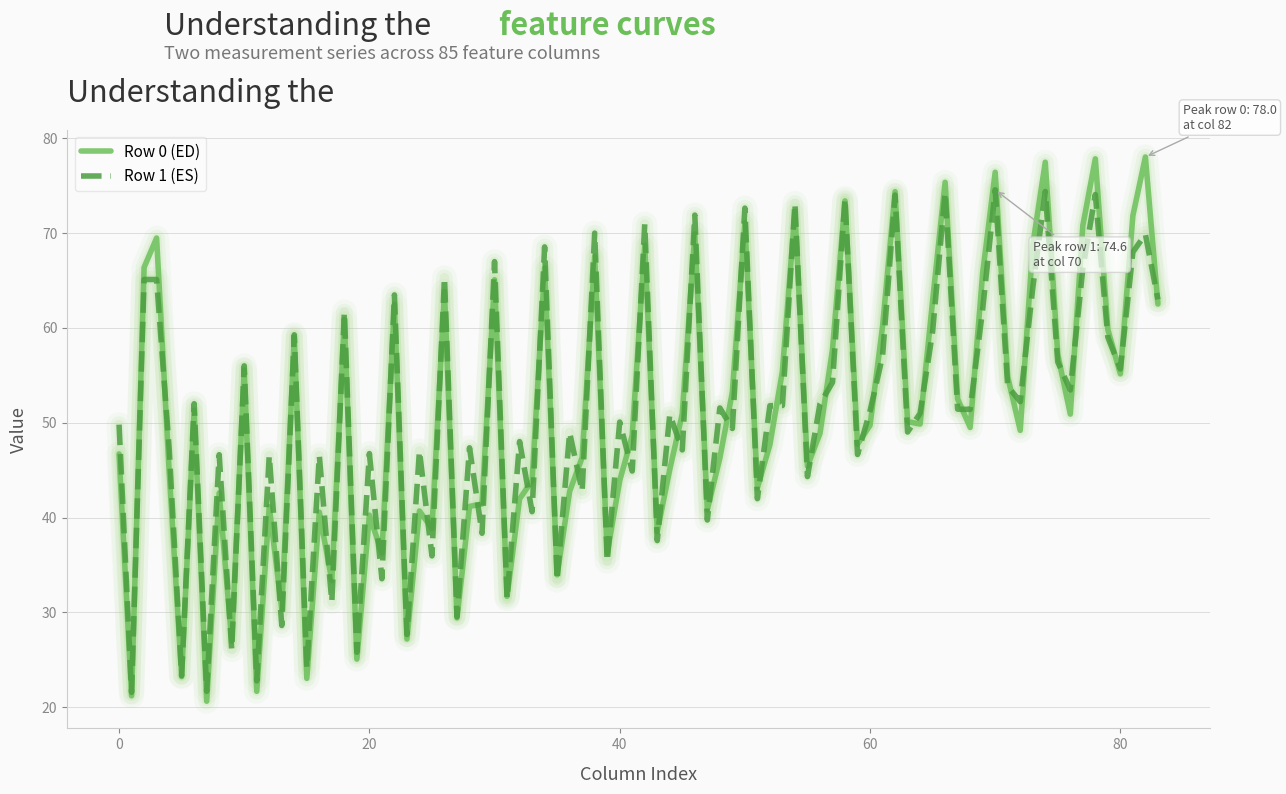

Which series has the largest range (max minus min)?

Row 0 (ED)